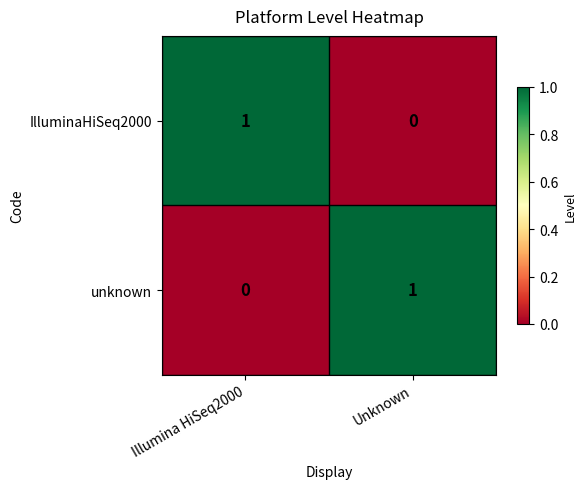

Which category has the highest value in the unknown series?

Unknown